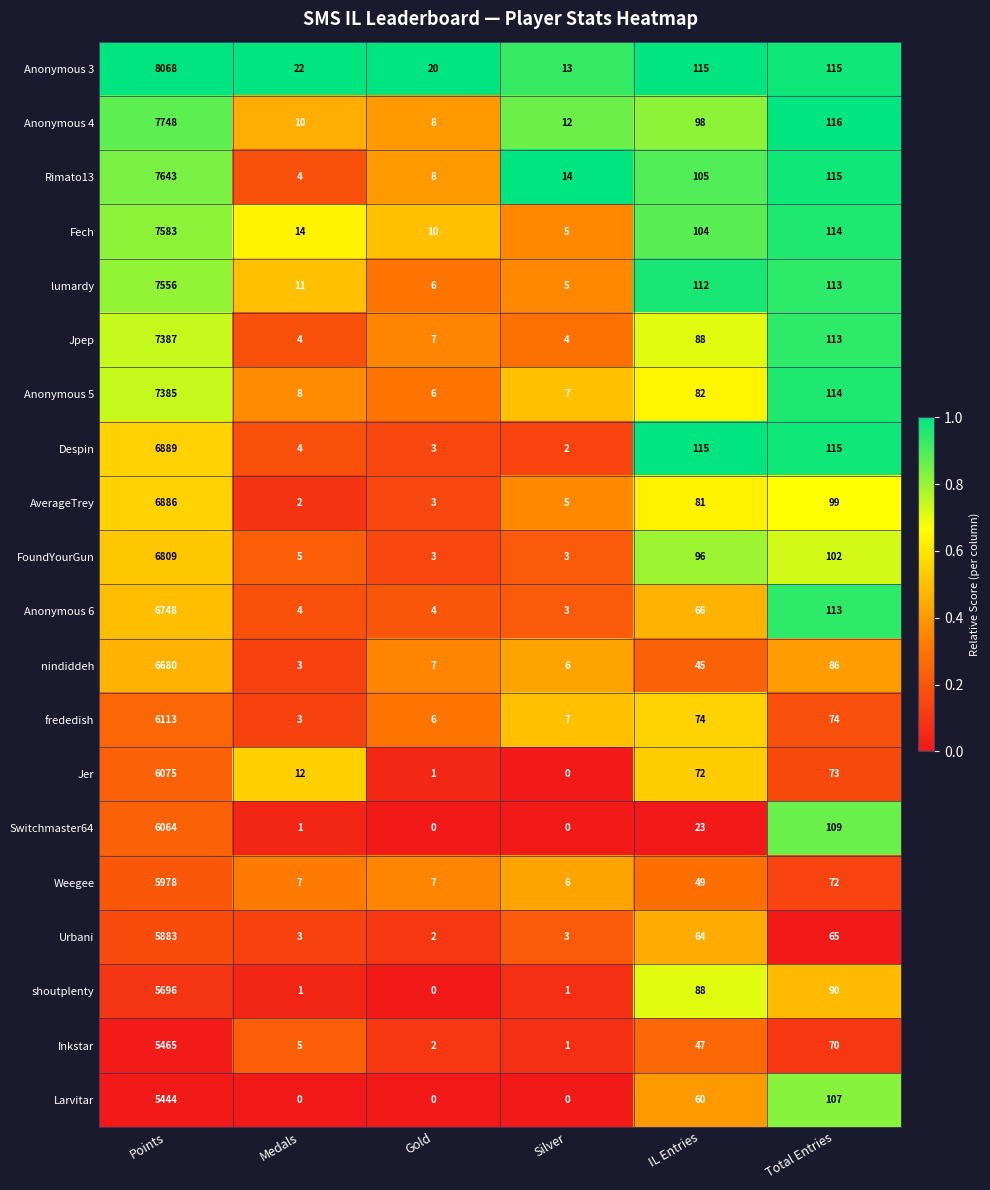

At how many categories does at least one series exceed 0?

6